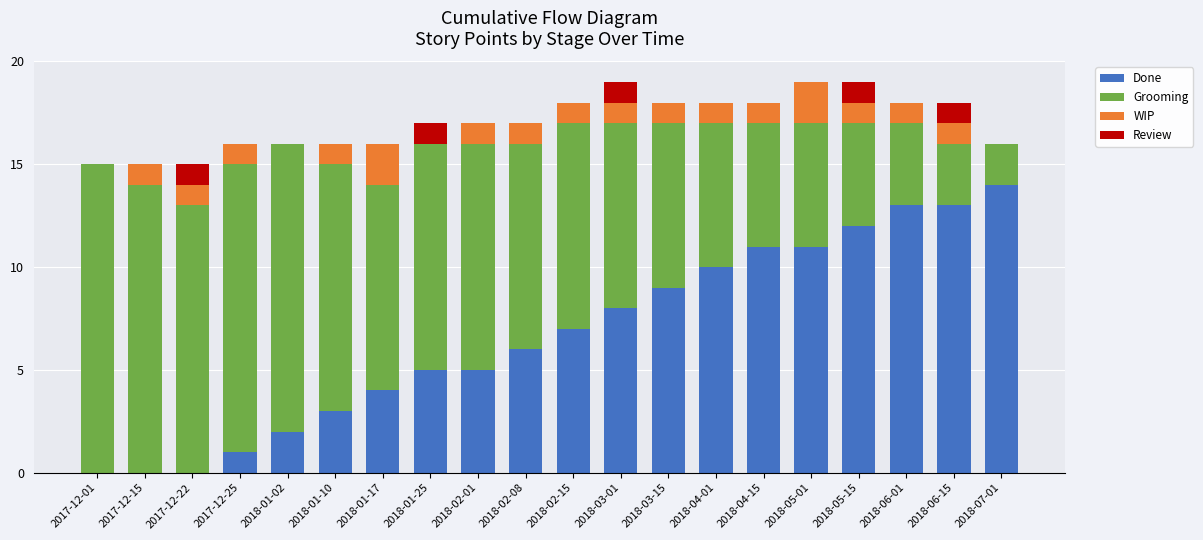

The Done series shows 13 at 2018-06-01. True or false?

True